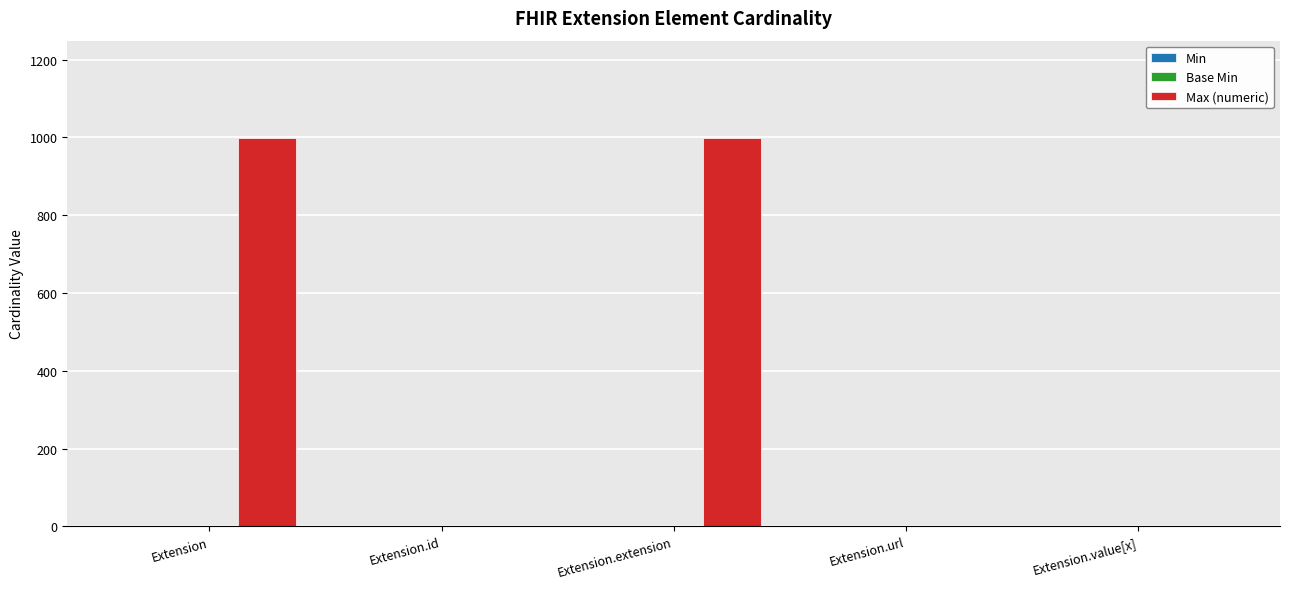

Count the number of categories in the chart.

5